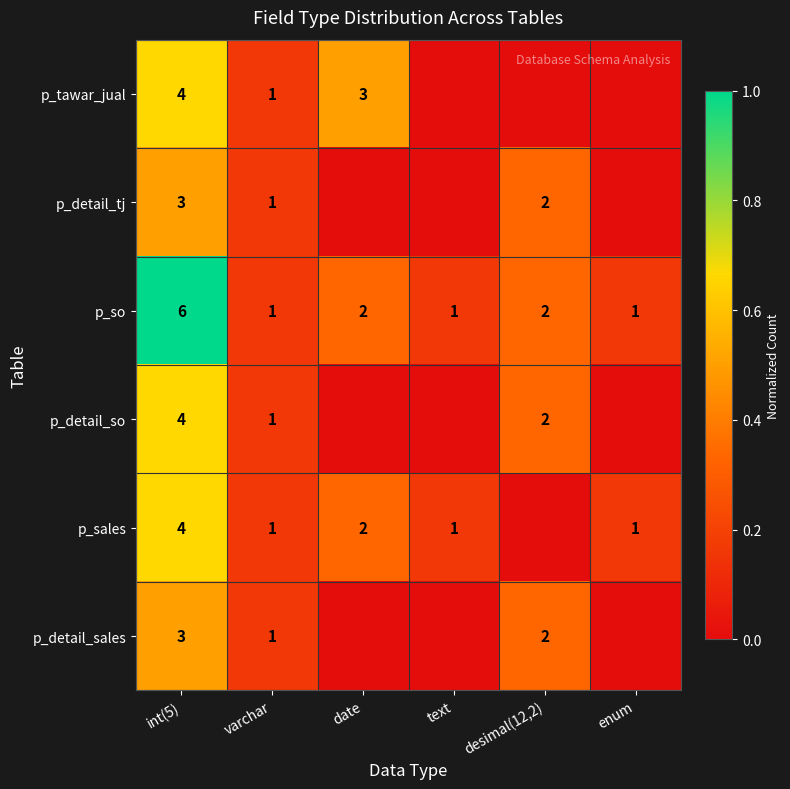

What is the sum of the p_sales values at int(5) and date?

6